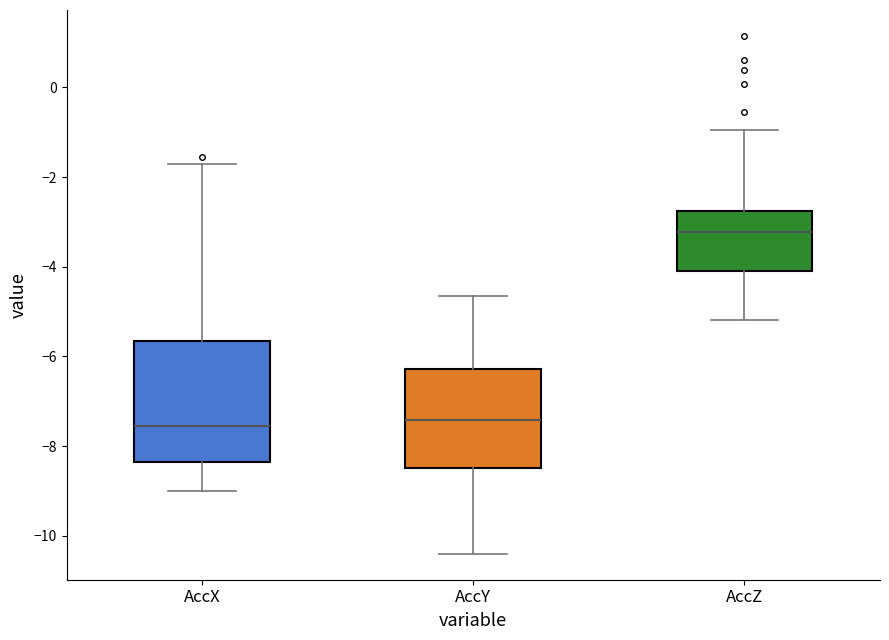

Which box is the tallest, from its lower edge to its upper edge?

AccX